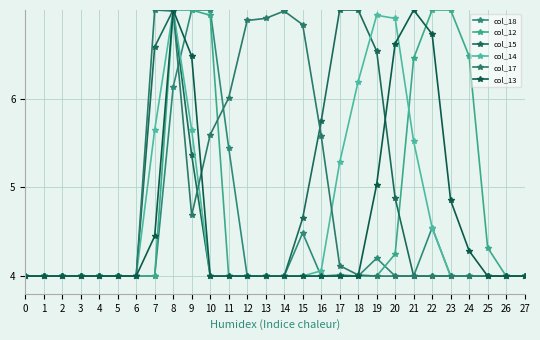

Does the chart display data point markers on the line(s)?

Yes